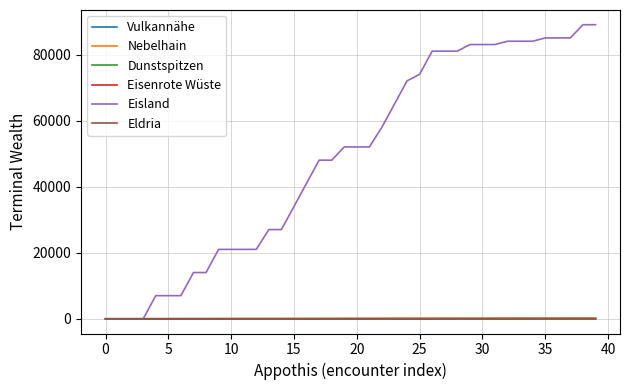

Which series has the largest range (max minus min)?

Eisland